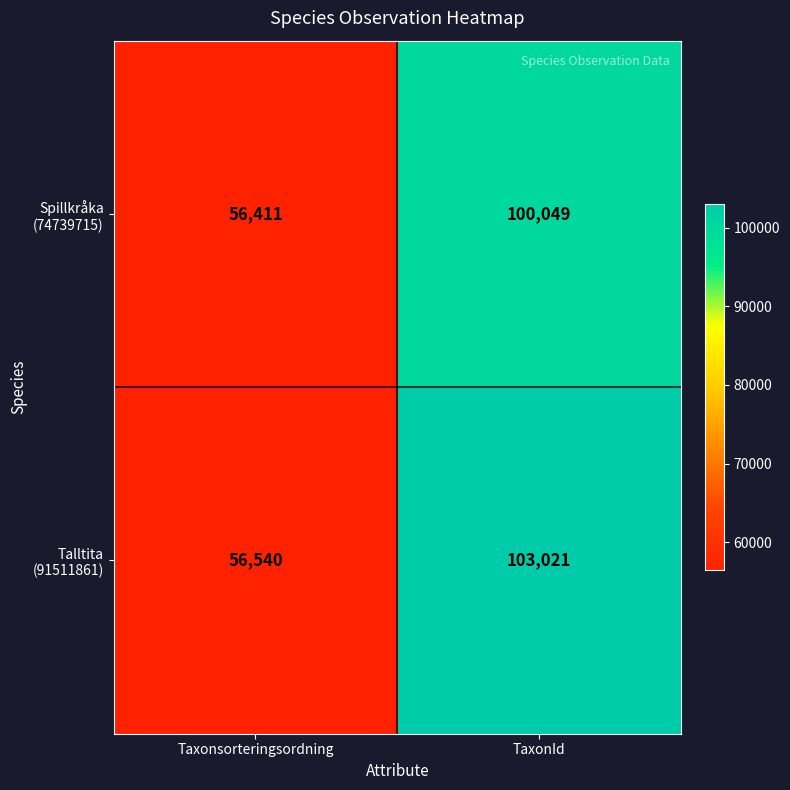

What is the spread (max minus min) of values at TaxonId?

2972